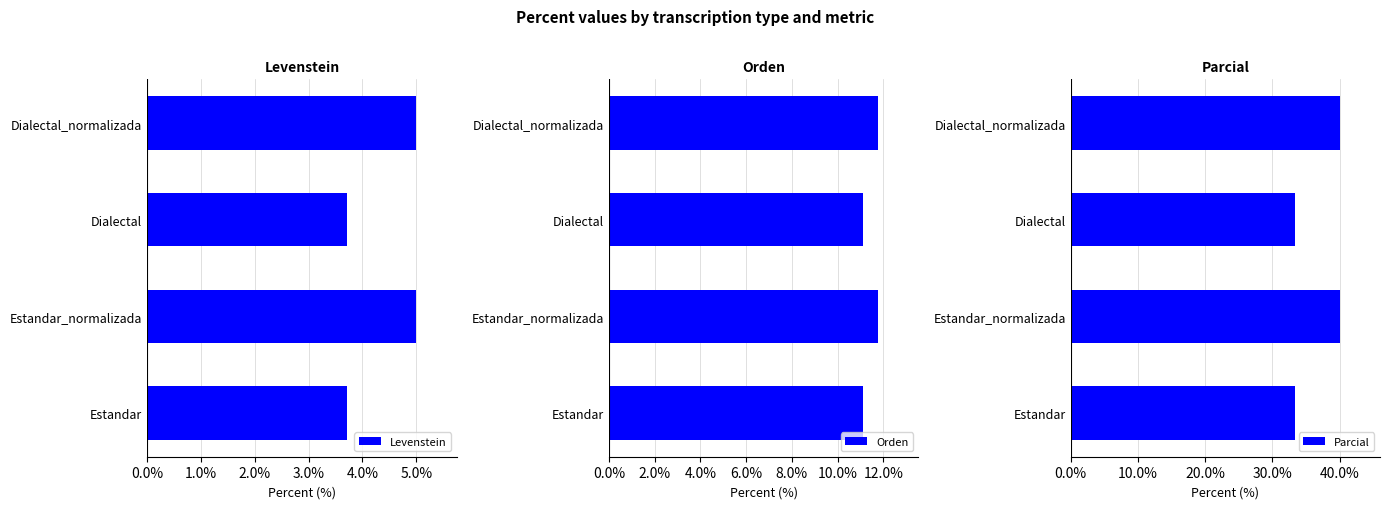

Are the bars grouped side by side (vs. stacked)?

Yes